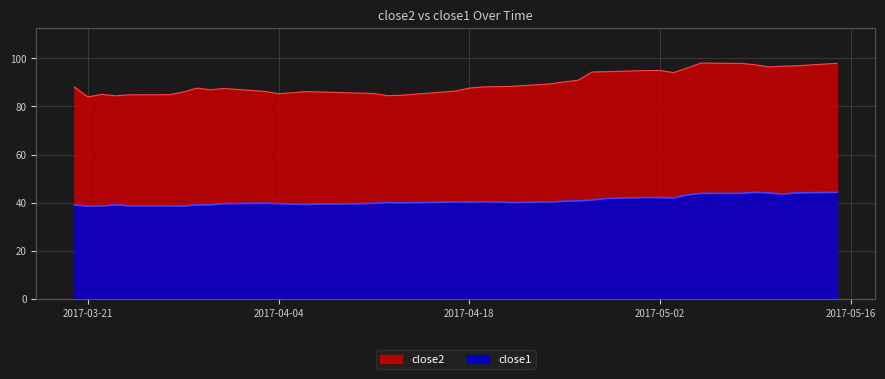

What position from the left is 2017-04-24?

25